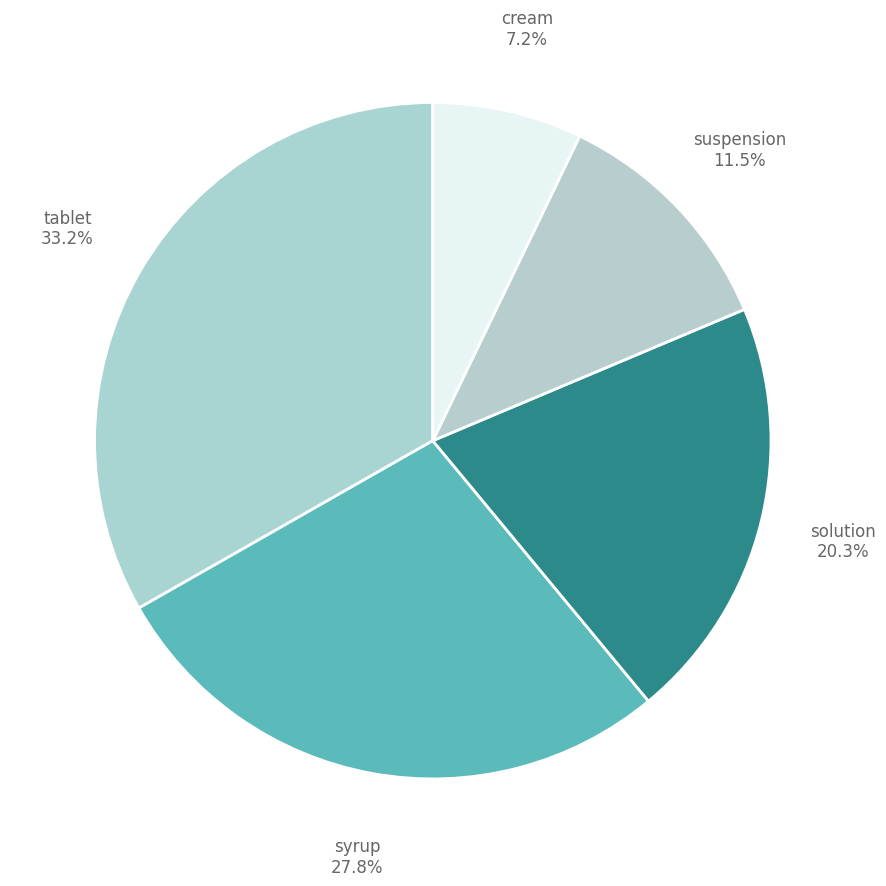

To the nearest percent, what is the difference between the cream and tablet slice percentages?

26%